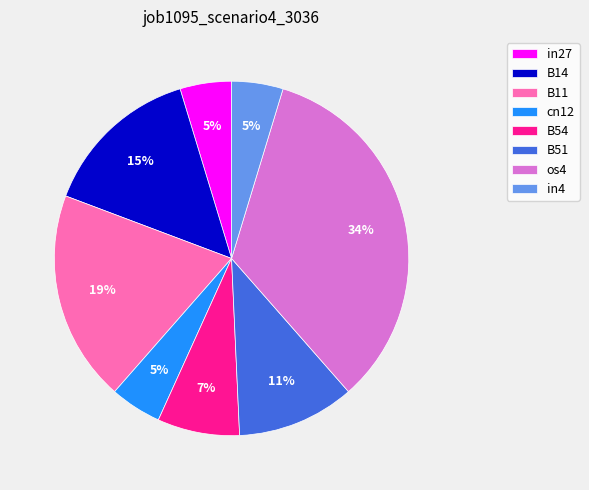

To the nearest percent, what is the average slice percentage?

12%